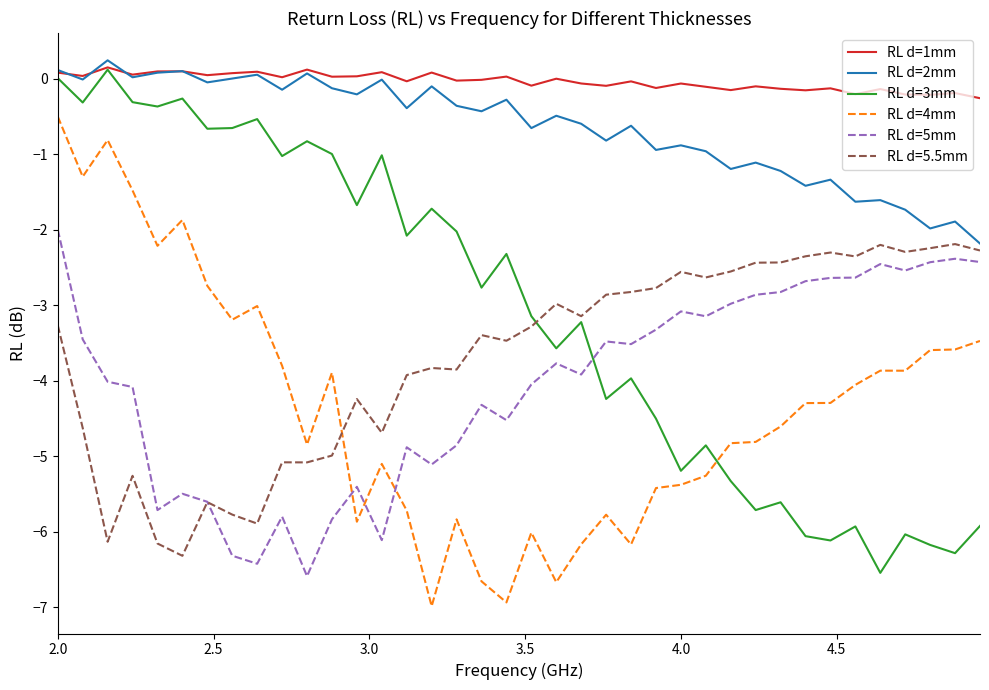

What is the minimum value for RL d=1mm?

-0.3